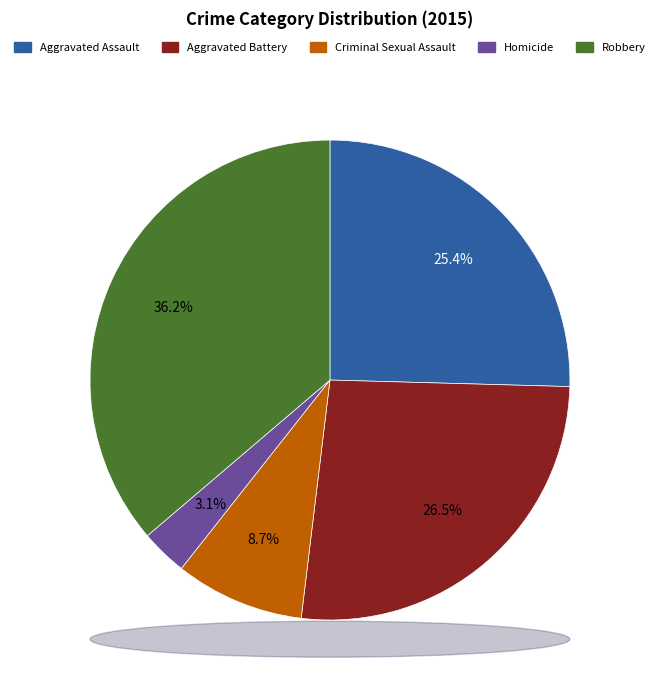

Is it true that Homicide is 13% of the pie?

False